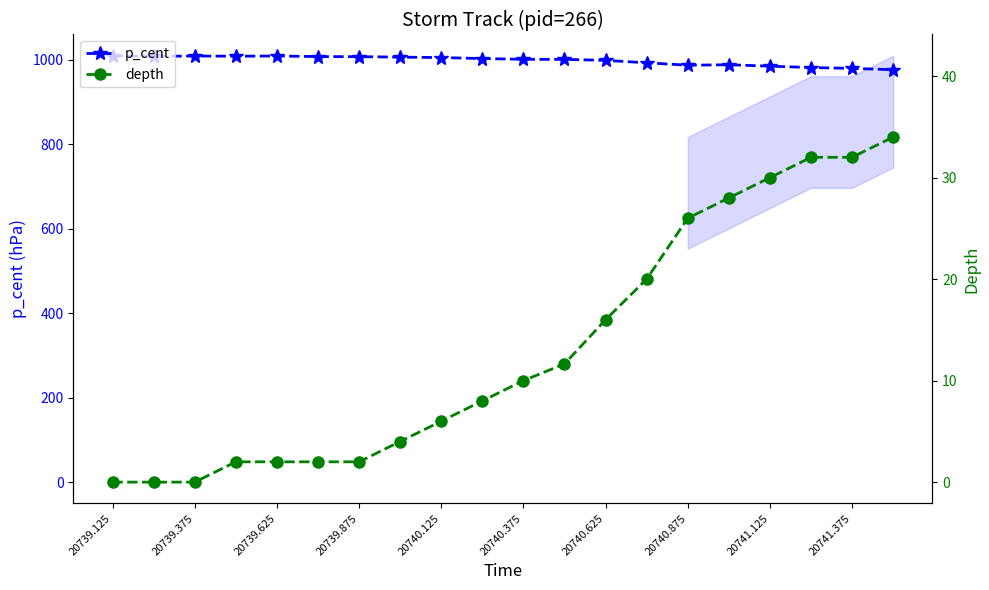

What is the sum of all p_cent values?

19956.0